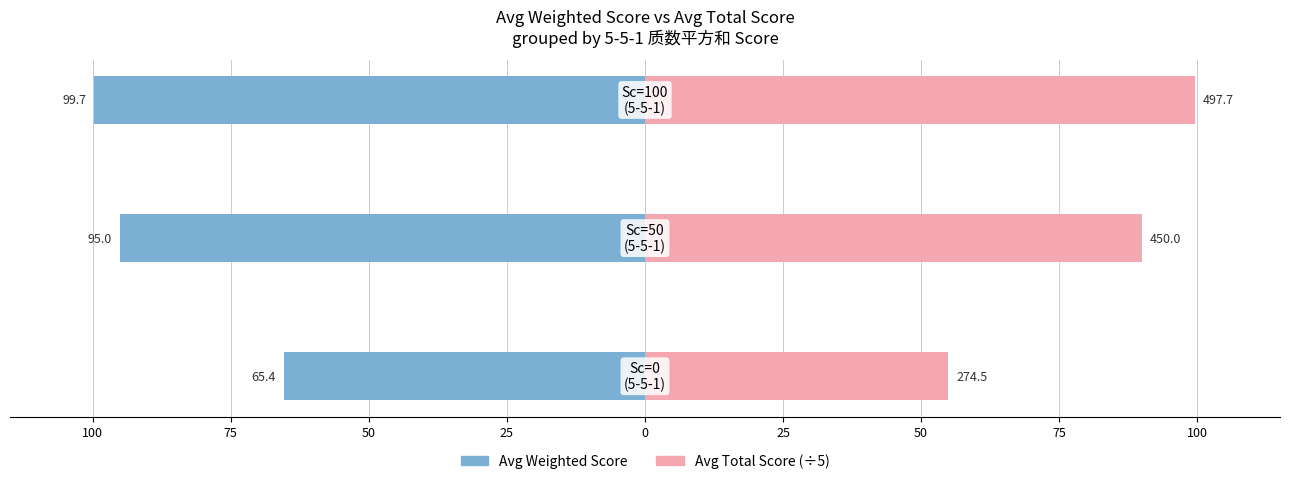

Reading left to right, list all the values displayed in this chart.

Avg Weighted Score: -65.4	-95.0	-99.7
Avg Total Score (scaled to 100): 54.9	90.0	99.5